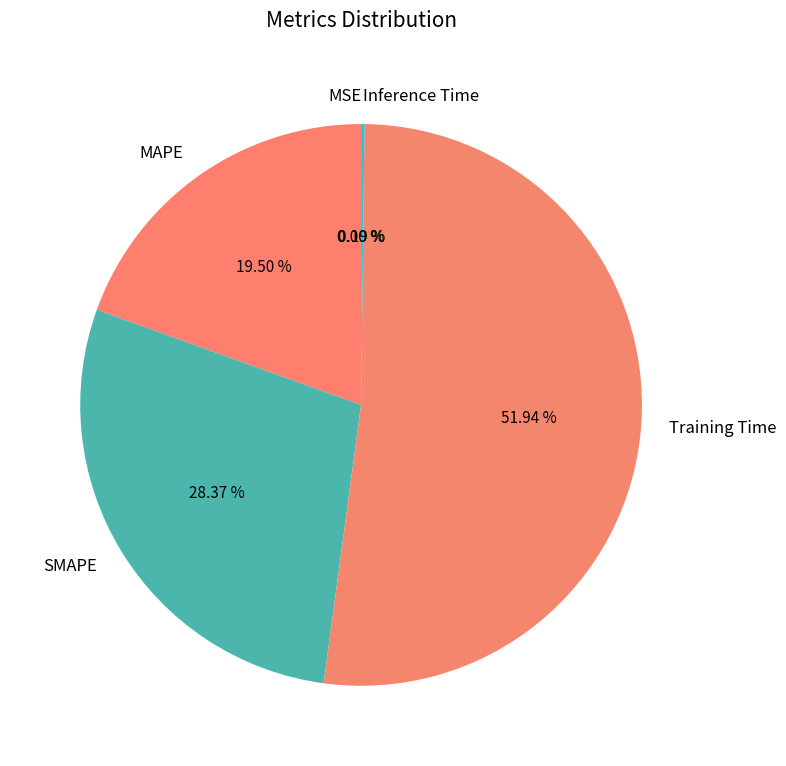

Which category has the biggest portion of the pie?

Training Time